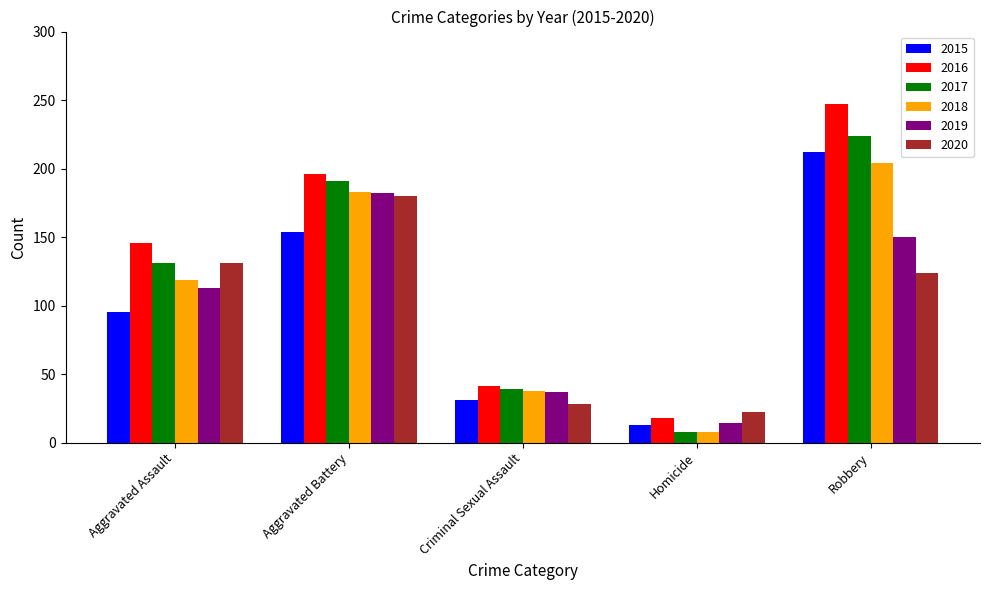

How many bars are there in total?

30